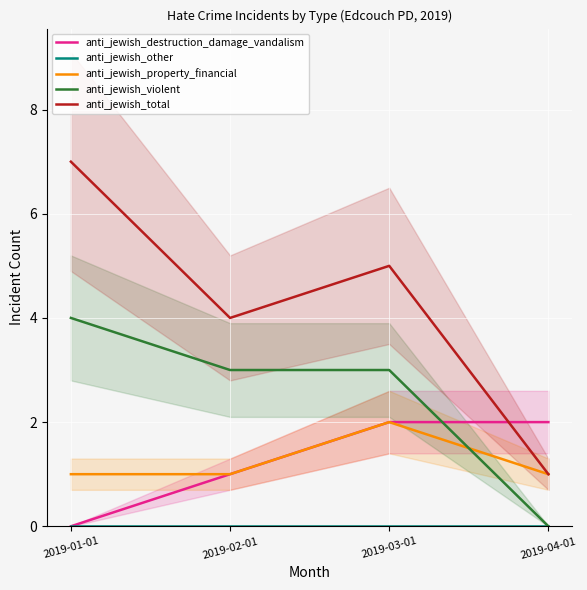

How many anti_jewish_total values are between 4 and 7?

3